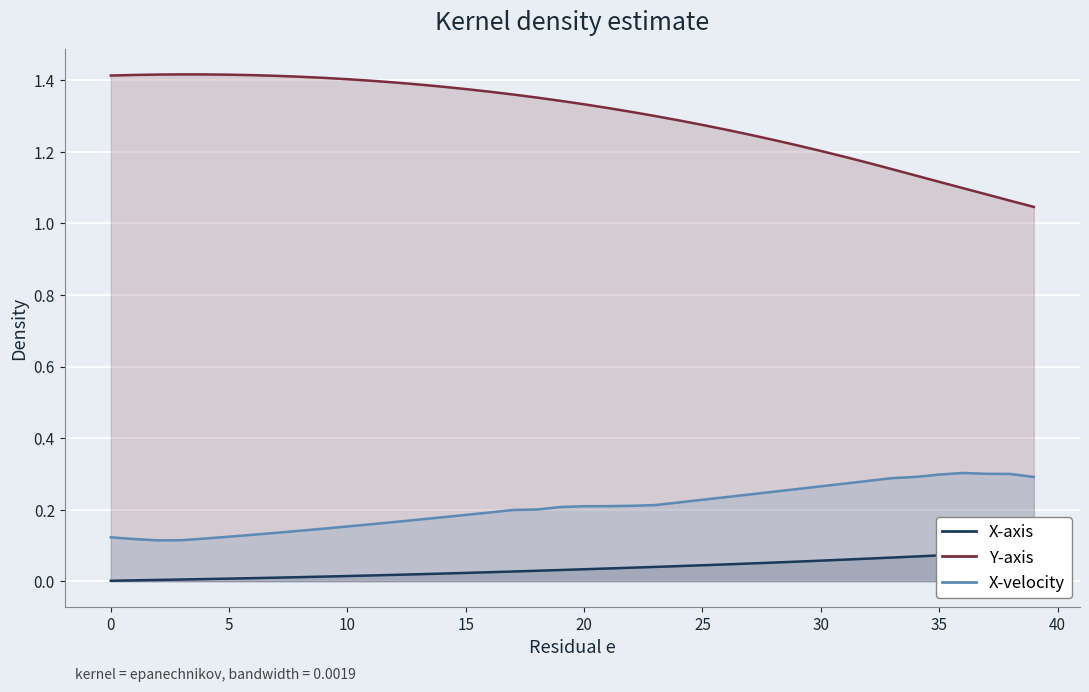

At which label is Y-axis line closest to 1?

39